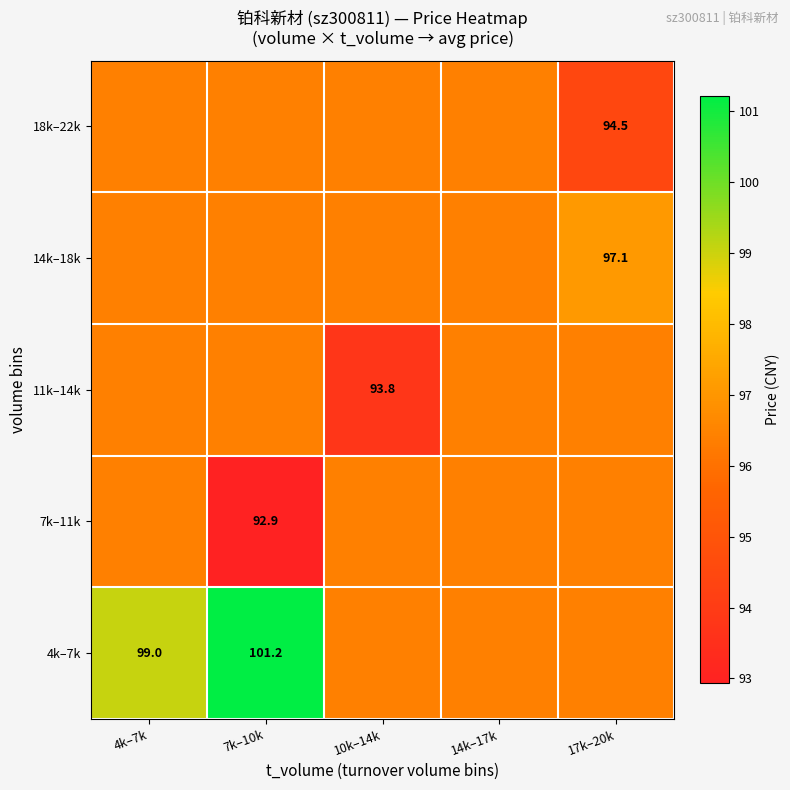

The value of 18k–22k at 14k–17k is 96.4. True or false?

True